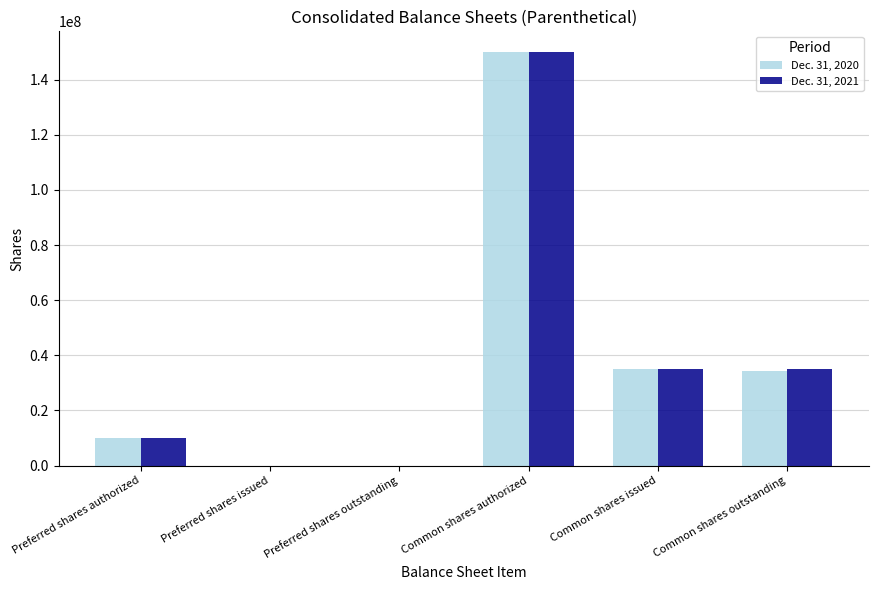

Which label corresponds to the largest value in the chart?

Common shares authorized